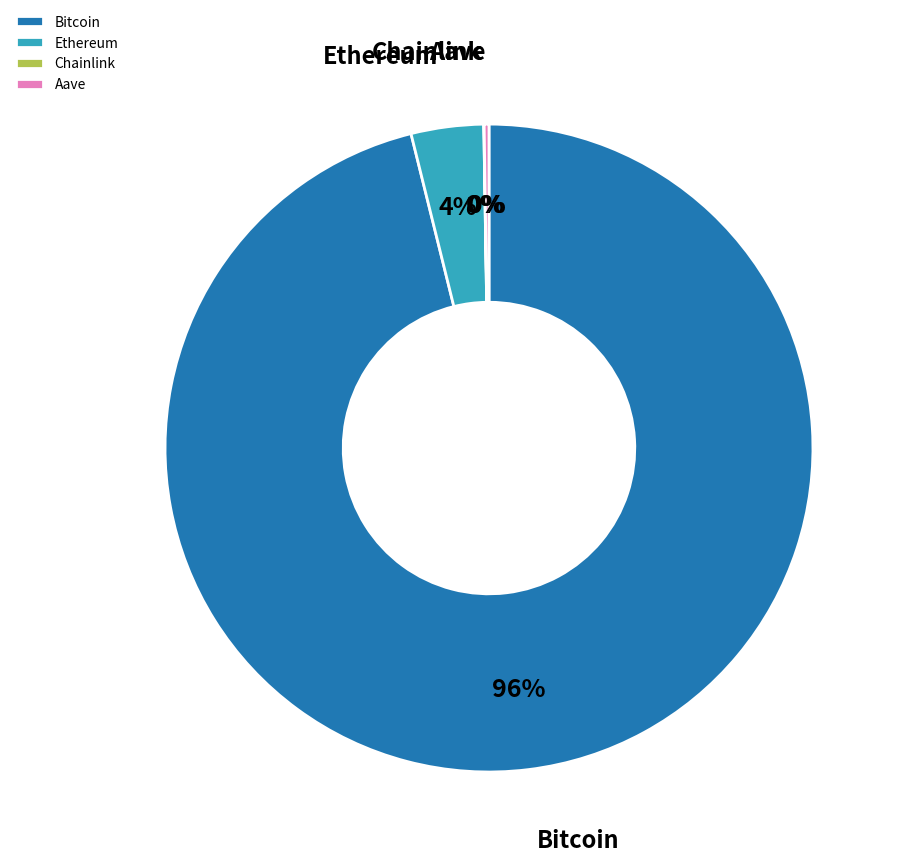

Which category has the biggest portion of the pie?

Bitcoin